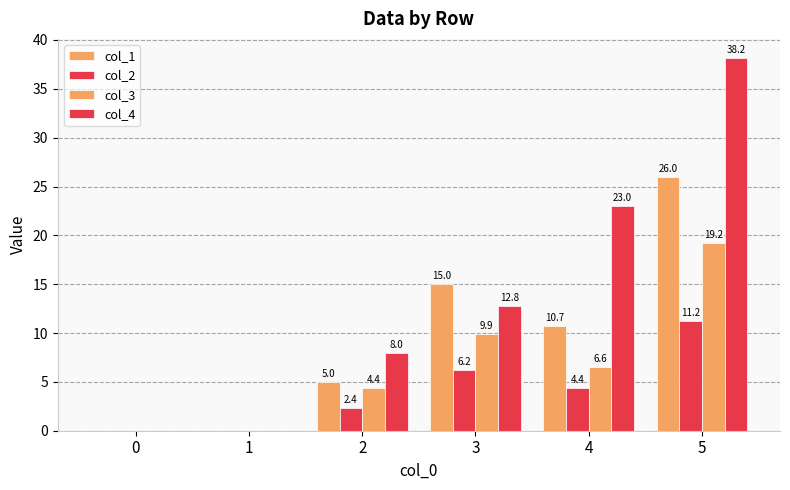

How many data points does each series have?

6